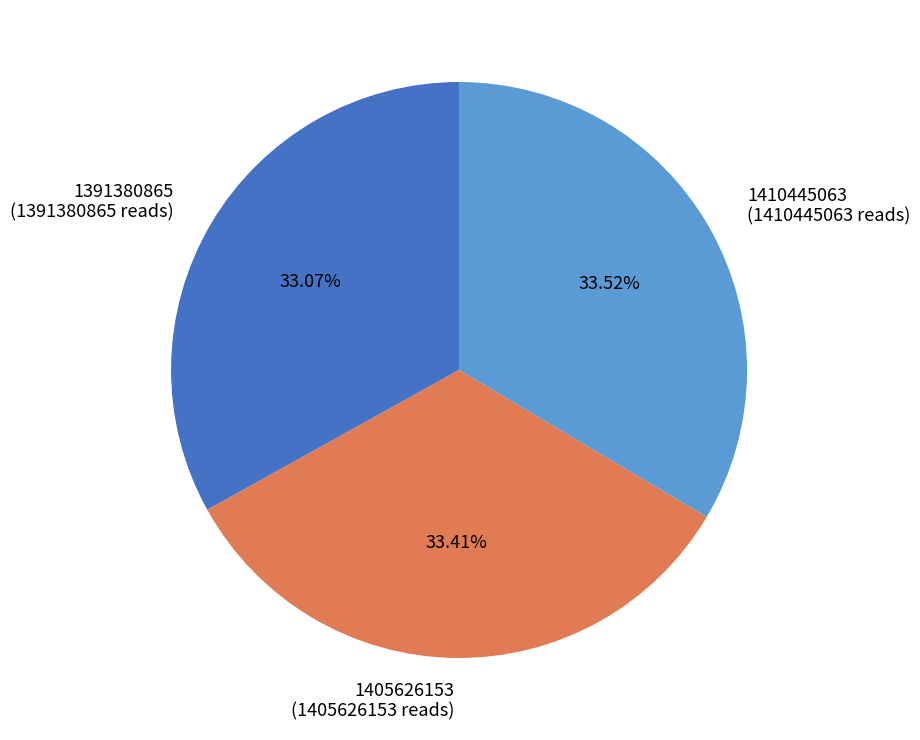

To the nearest percent, what percentage of the pie is 1410445063?

34%